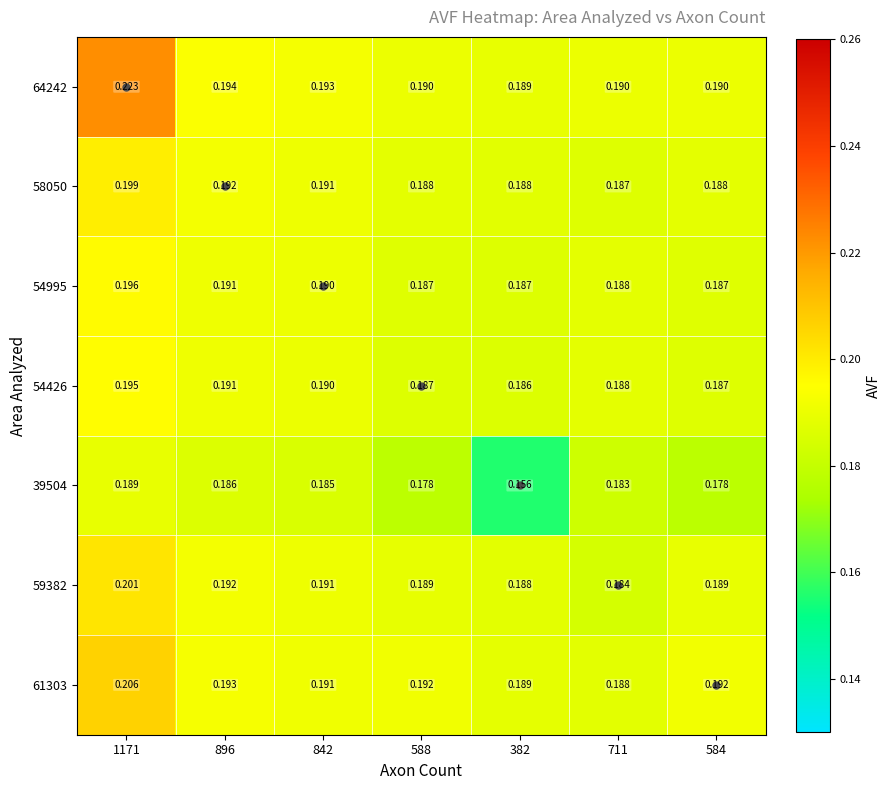

Is the value of 39504 at 584 greater than the value of 58050 at 1171?

No